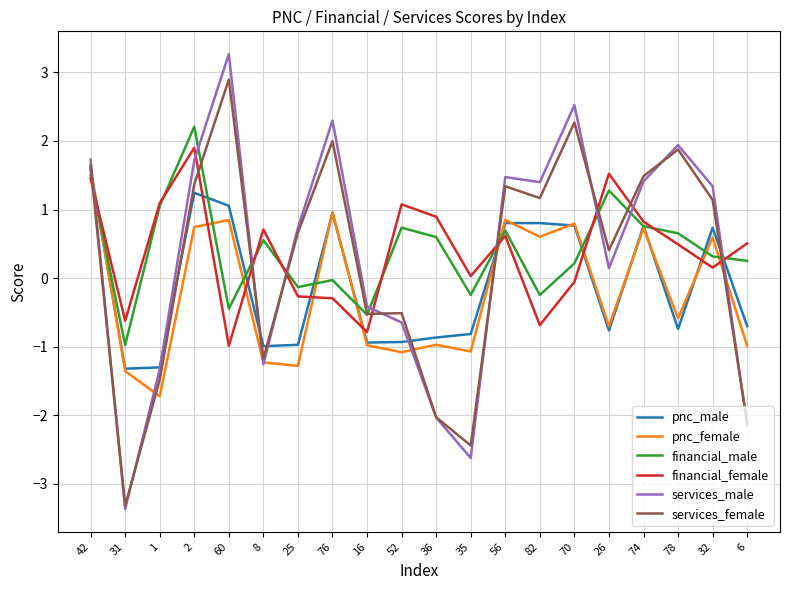

What is the smallest value displayed?

-3.4